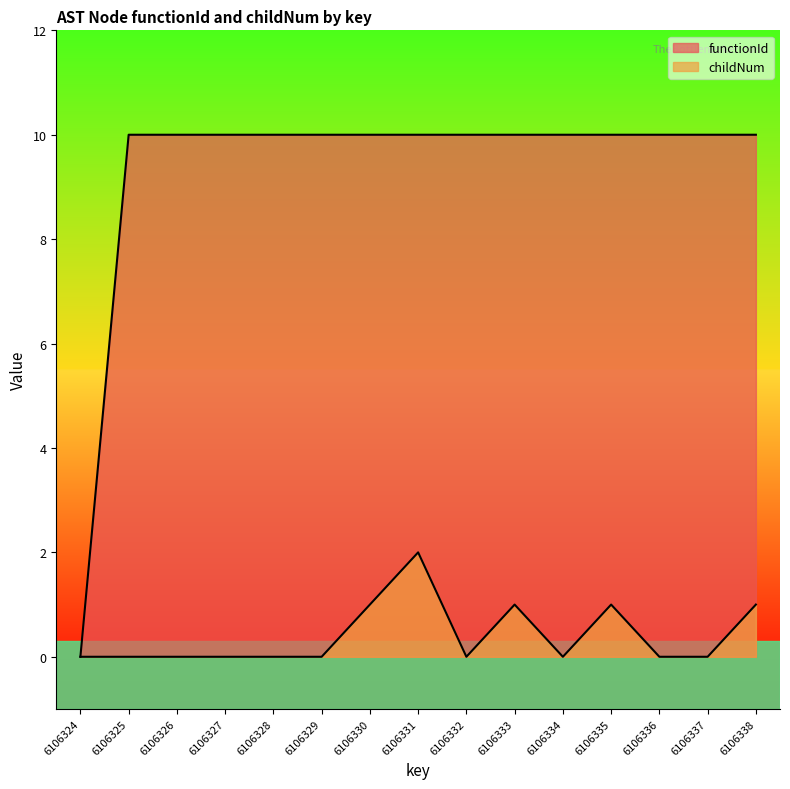

True or false: functionId and childNum cross at least once.

False